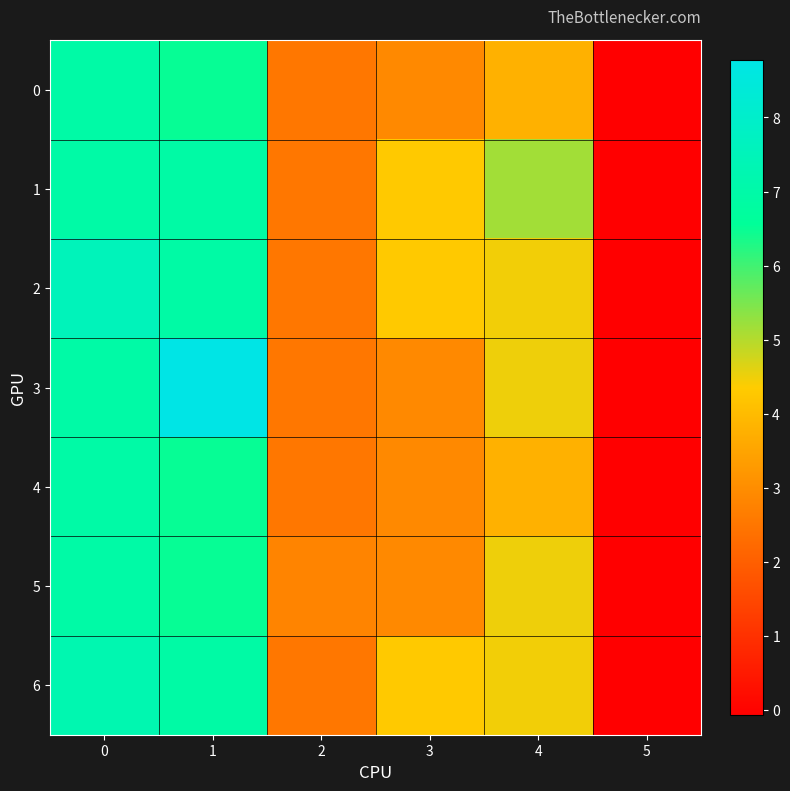

Reading left to right, list all the values displayed in this chart.

0: 0=7.0	1=6.5	2=2.5	3=2.9	4=3.8	5=-0.1
1: 0=7.0	1=6.9	2=2.5	3=4.3	4=5.2	5=-0.1
2: 0=7.5	1=6.9	2=2.5	3=4.3	4=4.5	5=-0.1
3: 0=7.0	1=8.8	2=2.5	3=2.9	4=4.5	5=-0.1
4: 0=7.0	1=6.5	2=2.5	3=2.9	4=3.8	5=-0.1
5: 0=7.0	1=6.5	2=2.8	3=2.9	4=4.5	5=-0.1
6: 0=7.2	1=6.9	2=2.5	3=4.3	4=4.5	5=-0.1